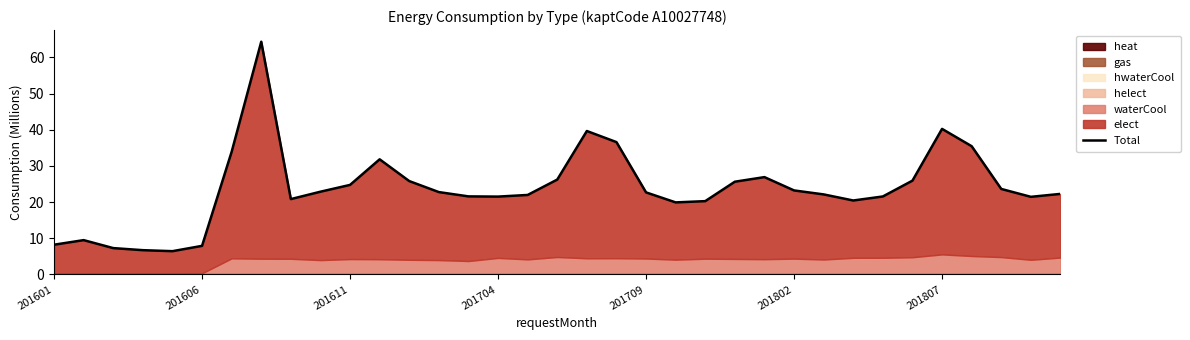

What is the difference between the maximum and minimum values?

57.9